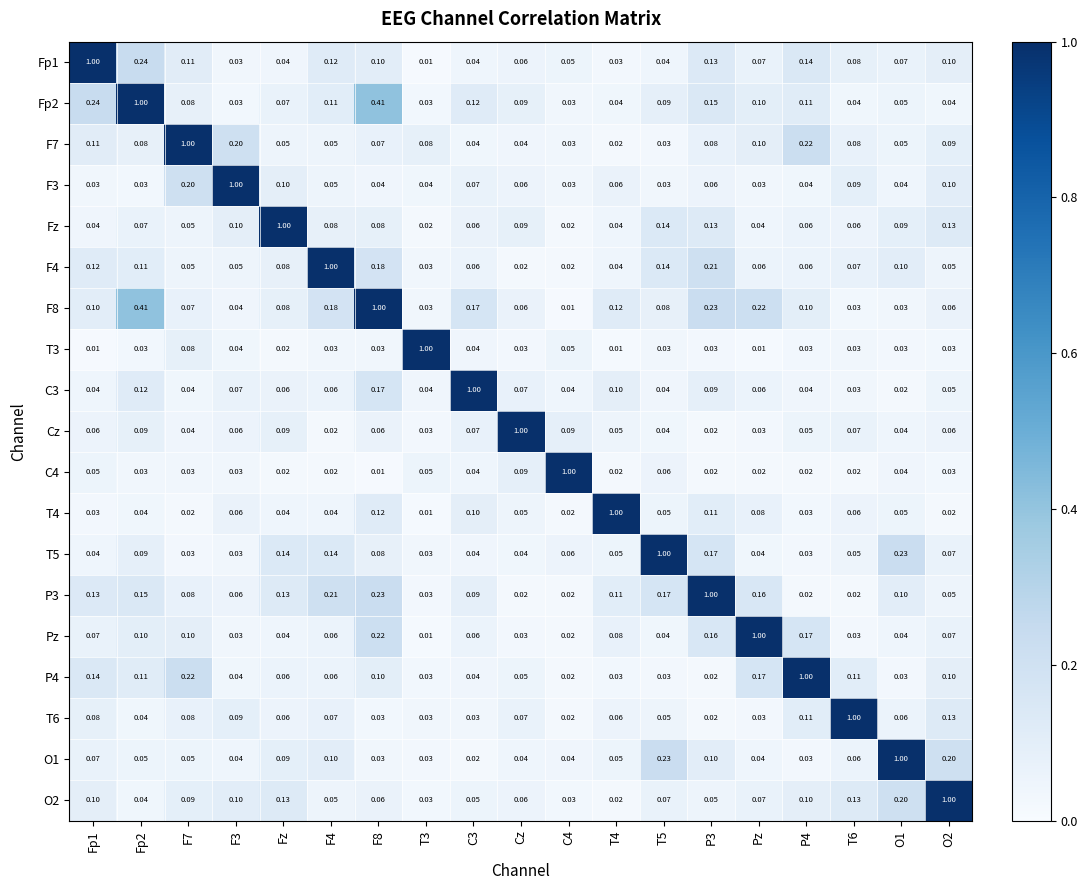

Is the value of O2 at Cz greater than the value of T4 at F4?

Yes